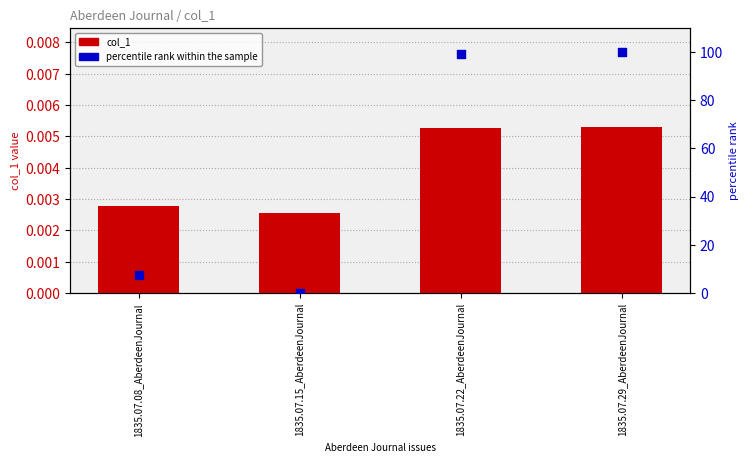

At which category is the sum across all series the highest?

1835.07.29_AberdeenJournal